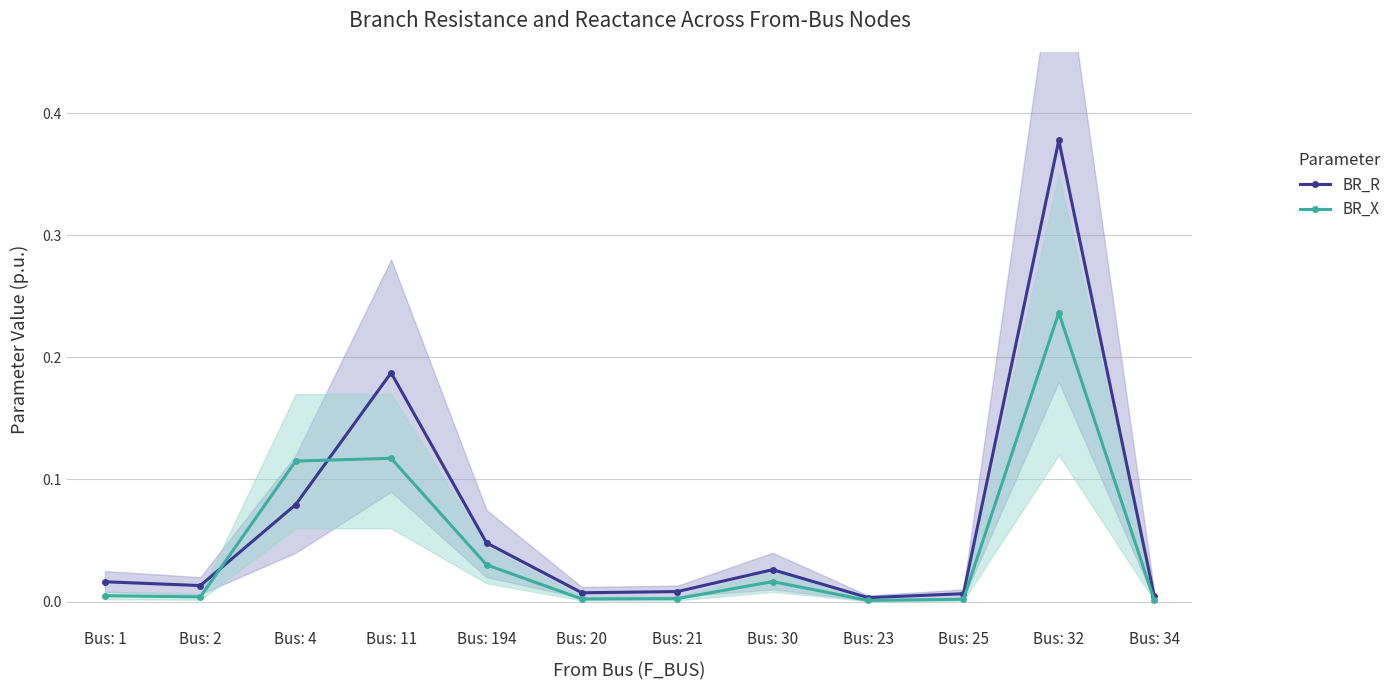

After their last crossing, which series has the higher values: BR_R or BR_X?

BR_R